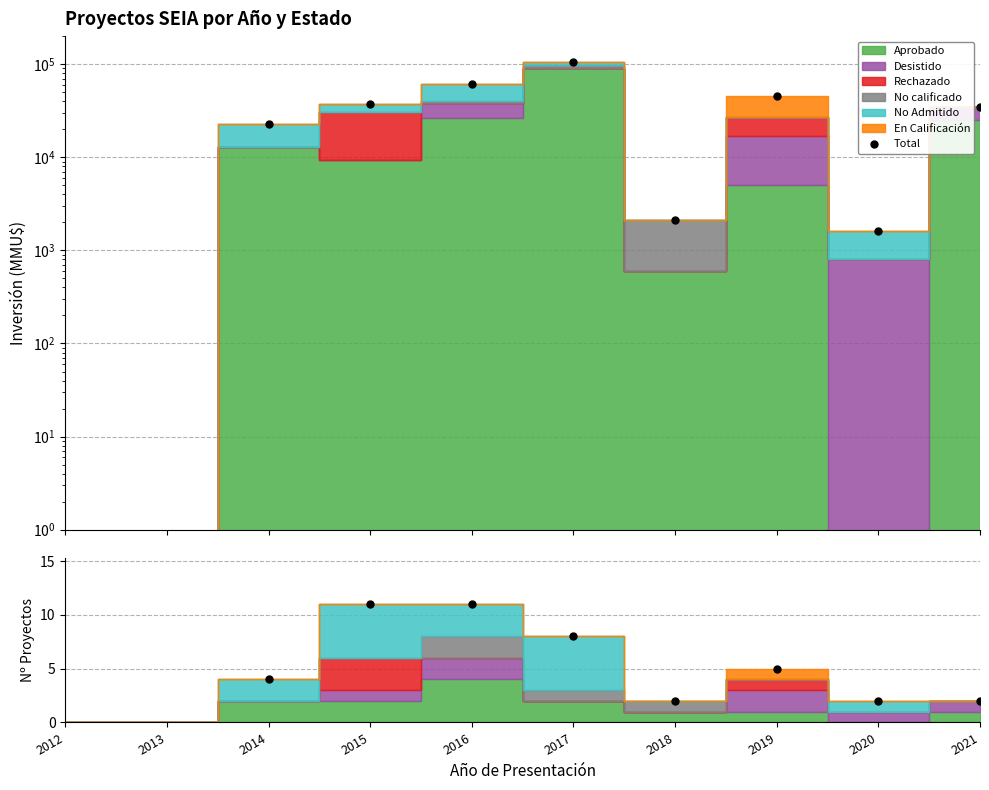

At which category does the data reach its first local valley?

2018